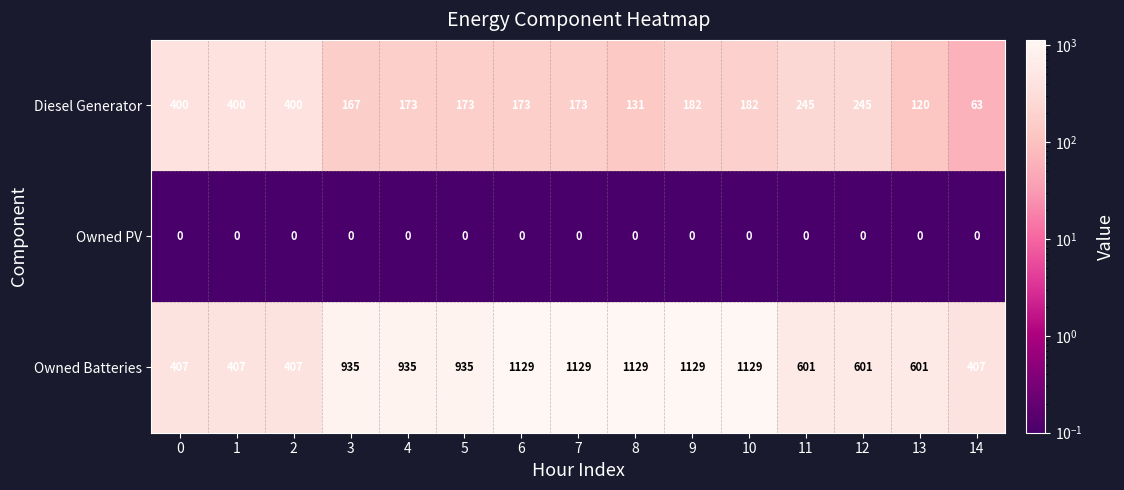

What is the total value across all series at 2?

807